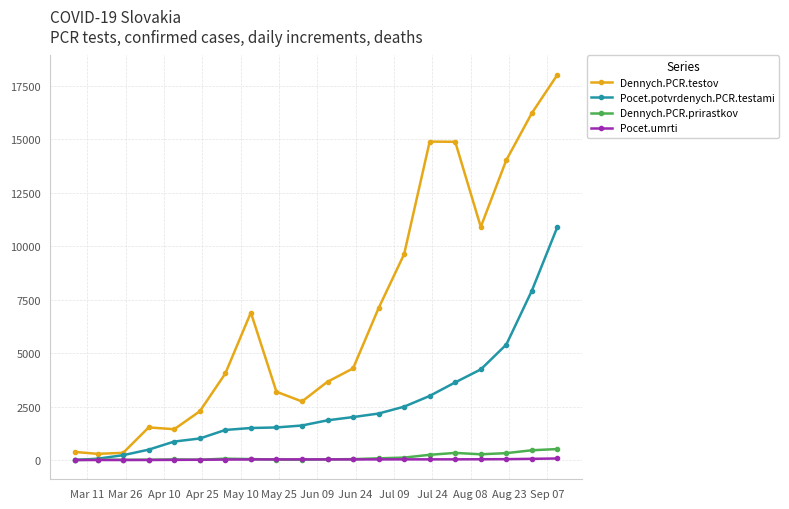

Which series has the widest spread of values?

Dennych.PCR.testov